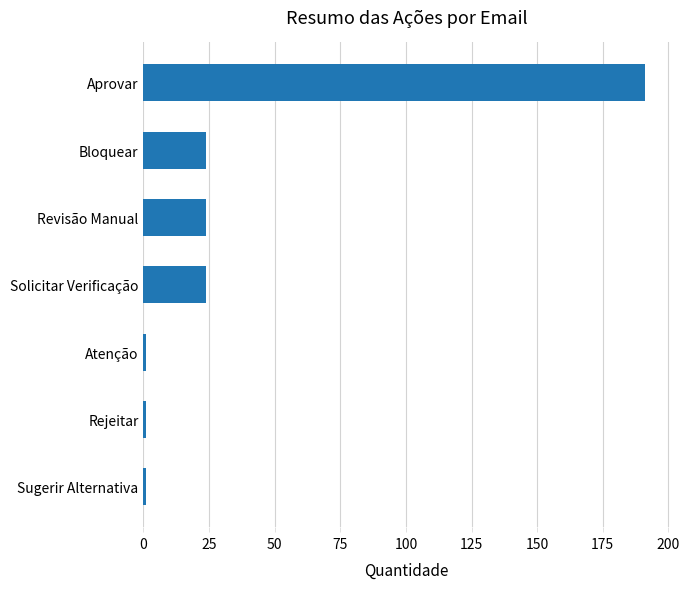

Reading top to bottom, list all the values displayed in this chart.

191	24	24	24	1	1	1